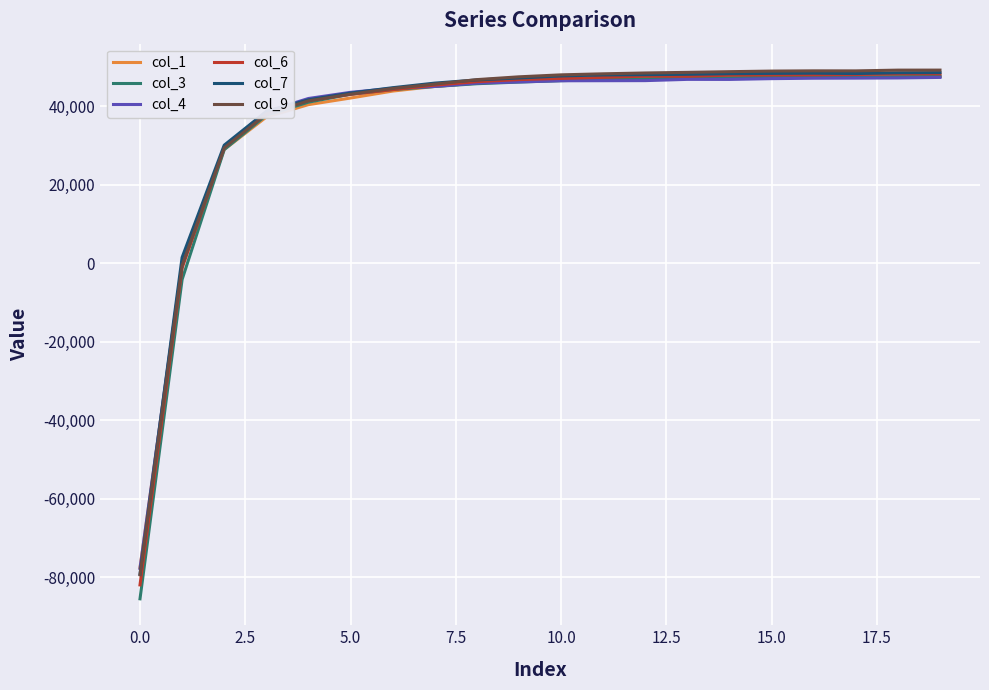

What are all the series names shown in the legend?

col_1, col_3, col_4, col_6, col_7, col_9